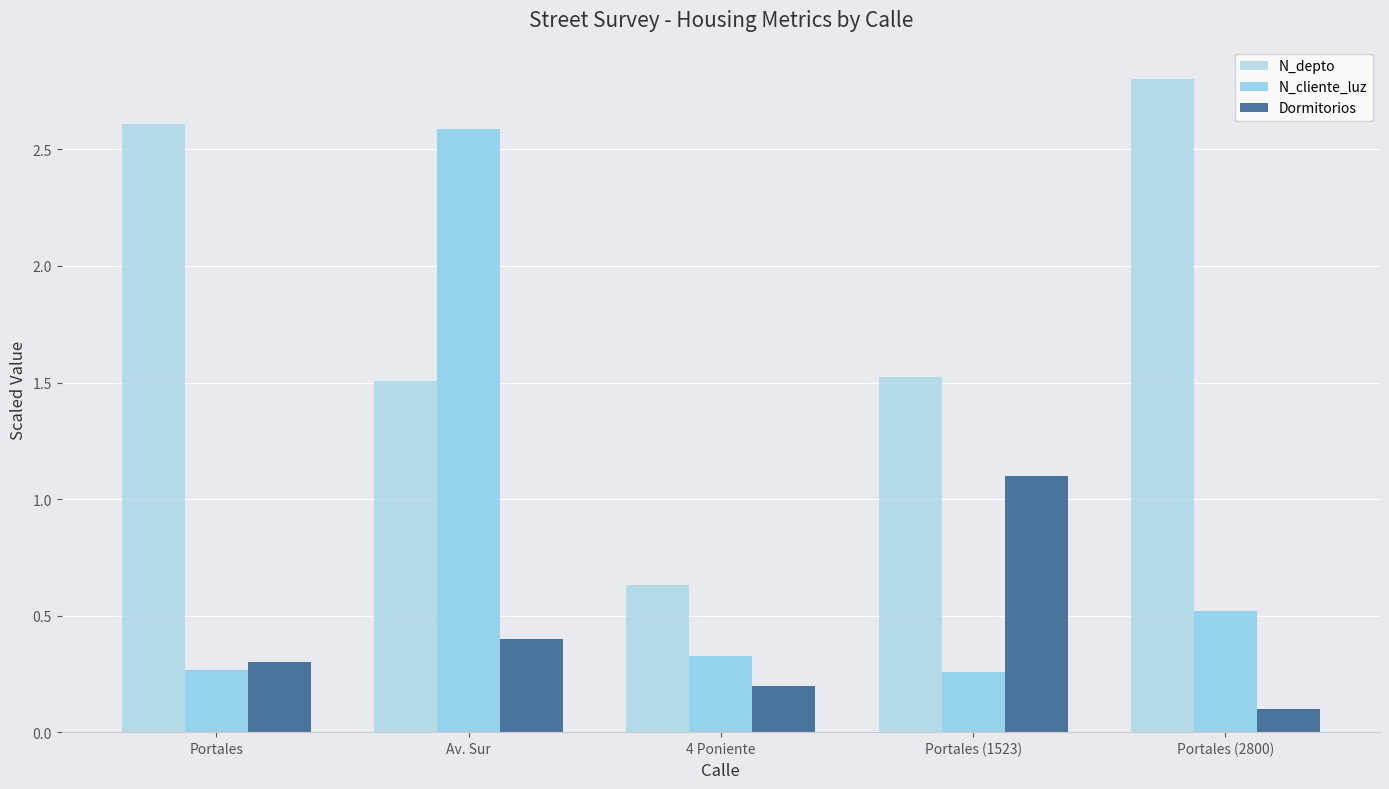

Rank the categories by N_cliente_luz value from highest to lowest.

Av. Sur, Portales (2800), 4 Poniente, Portales, Portales (1523)